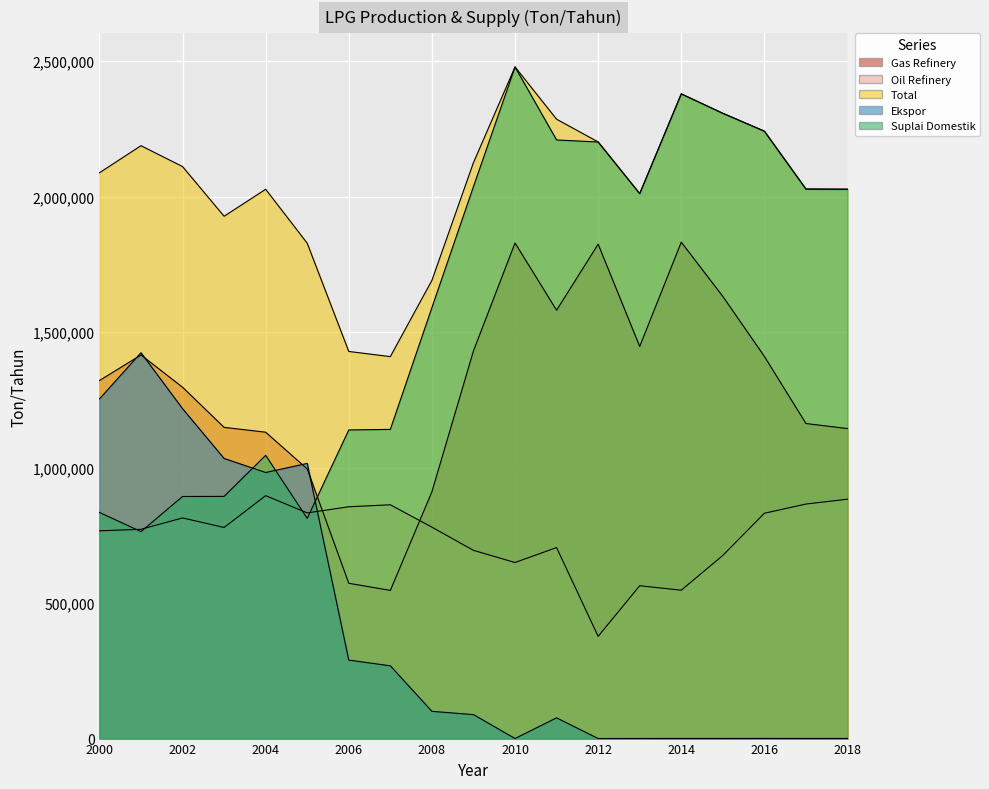

How many values in the Ekspor series exceed 88463?

9